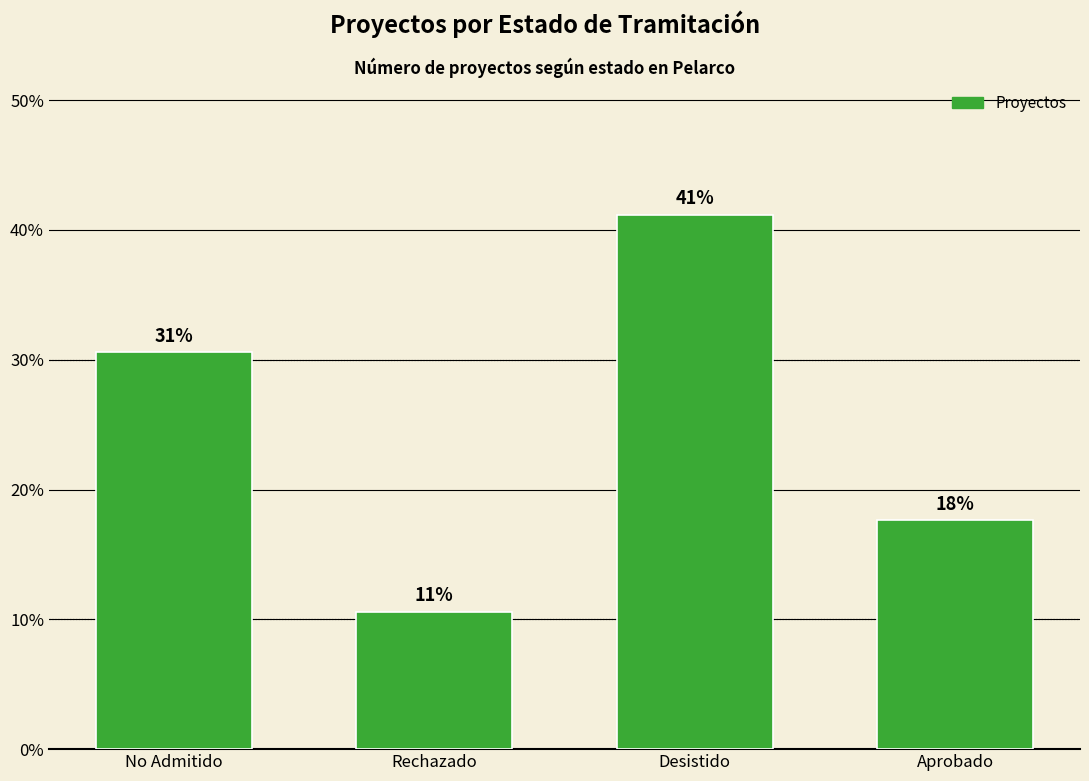

Reading left to right, list all the values displayed in this chart.

No Admitido=30.6	Rechazado=10.6	Desistido=41.2	Aprobado=17.6